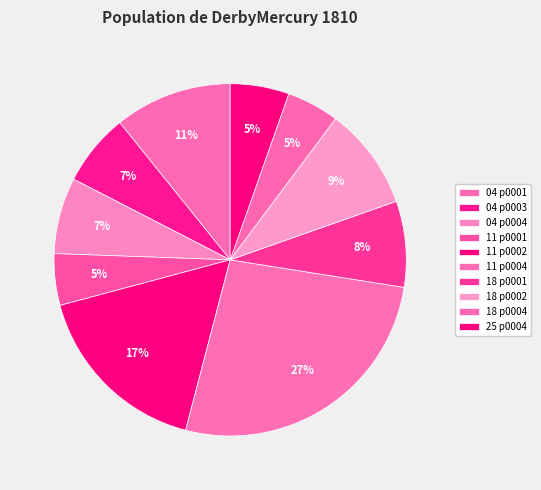

Does any single category account for the majority?

No